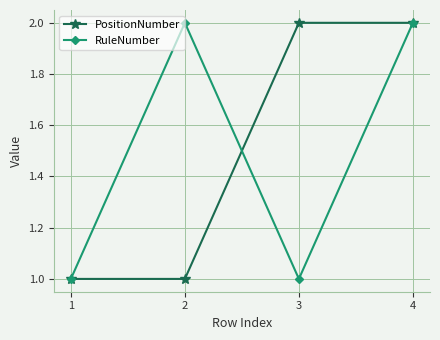

What is the maximum value shown in the chart?

2